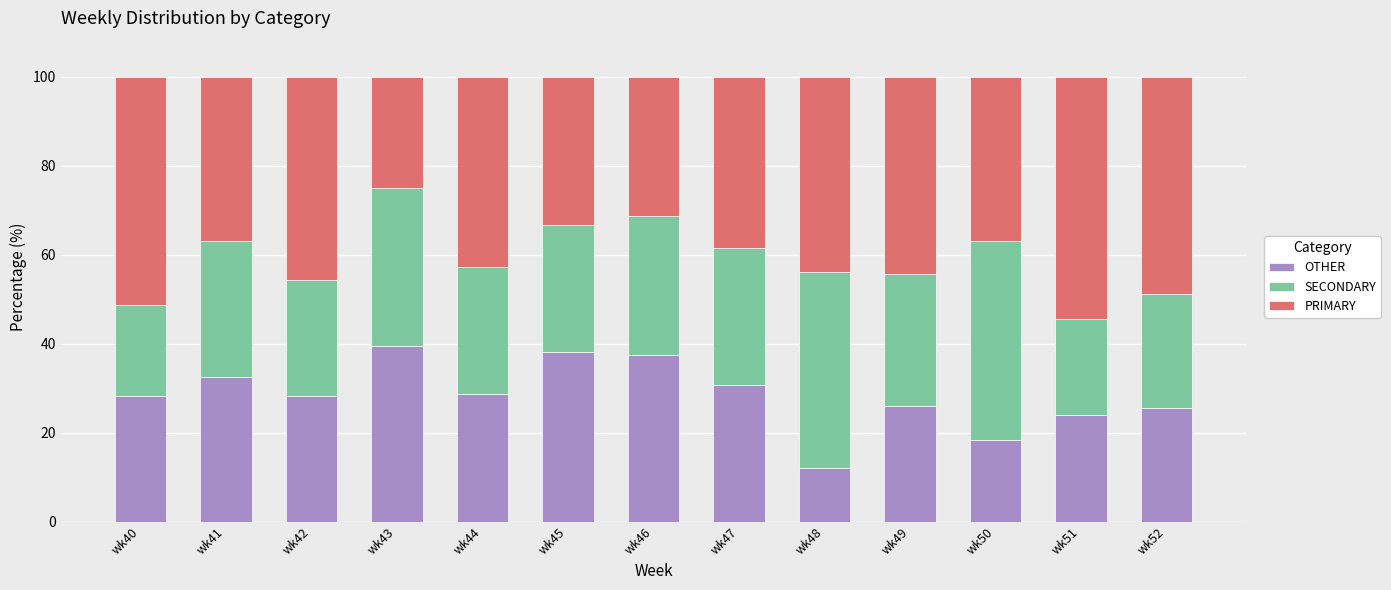

What is the average value of the OTHER series?

28.4